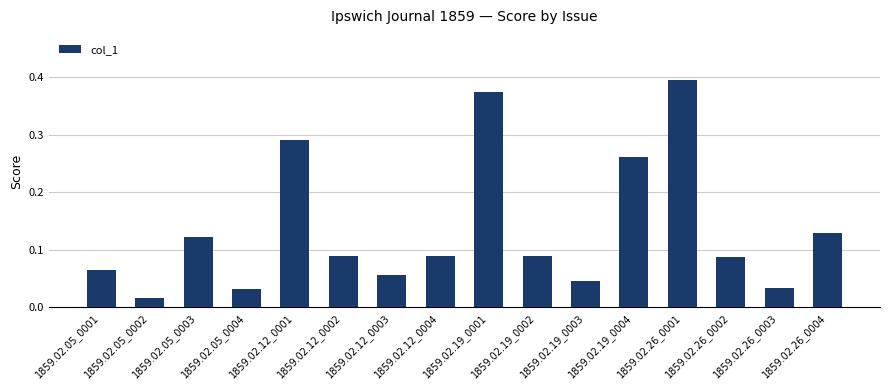

Is it true that the value at 1859.02.26_0001 is 0.6?

False